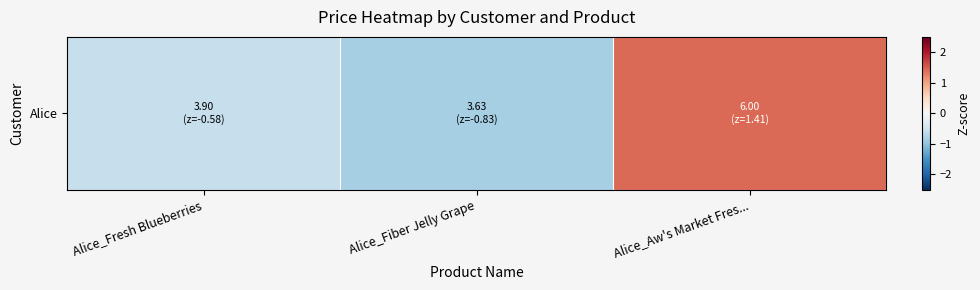

The chart shows a value of -0.8 at Alice_Fiber Jelly Grape. True or false?

True